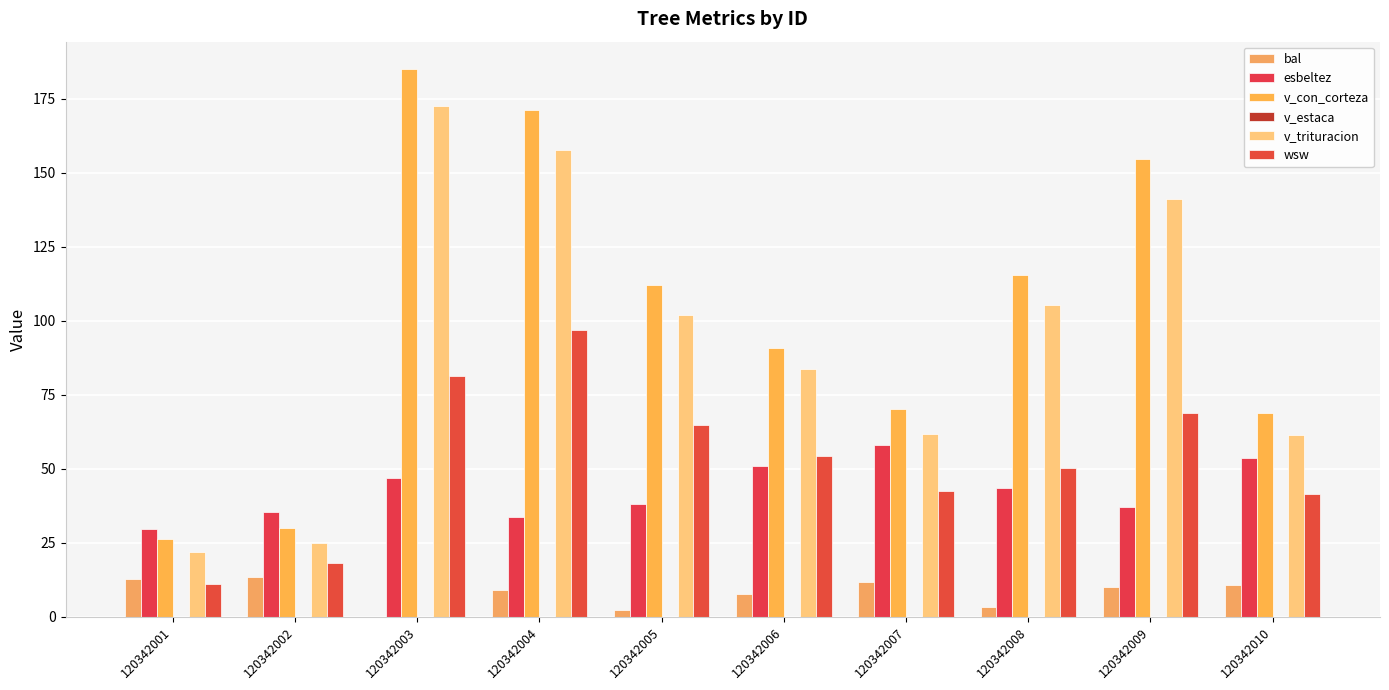

At how many categories does at least one series exceed 116?

3